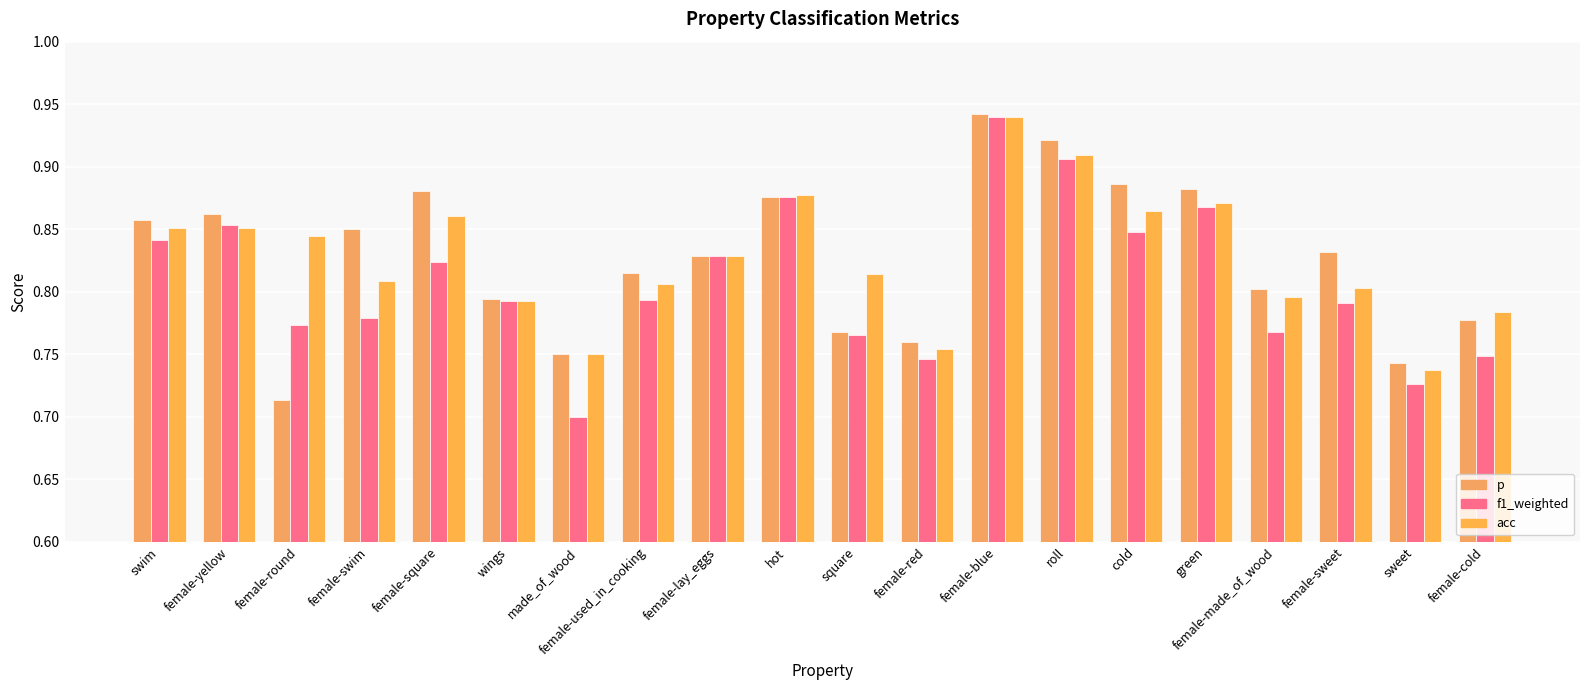

Which series has the largest total across all categories?

acc